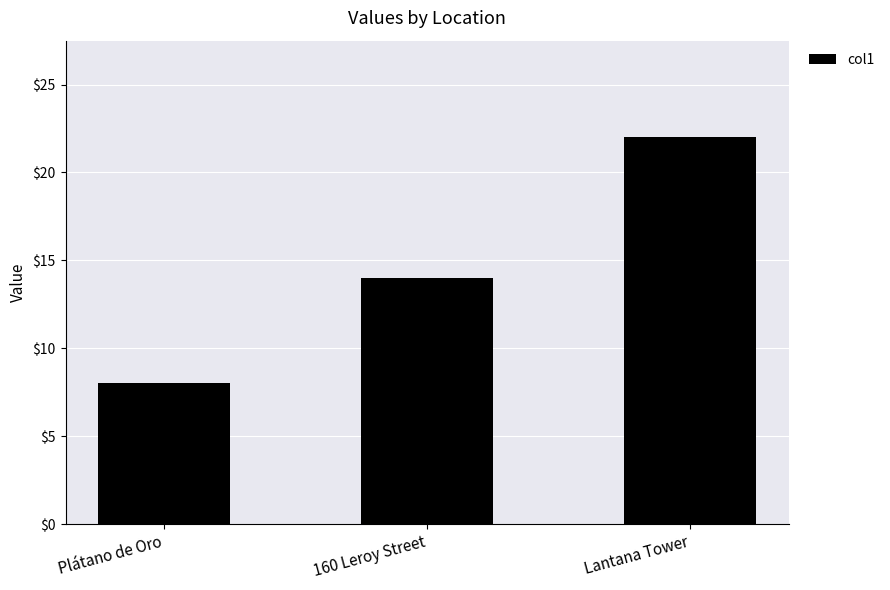

Which has a higher value, Lantana Tower or Plátano de Oro?

Lantana Tower